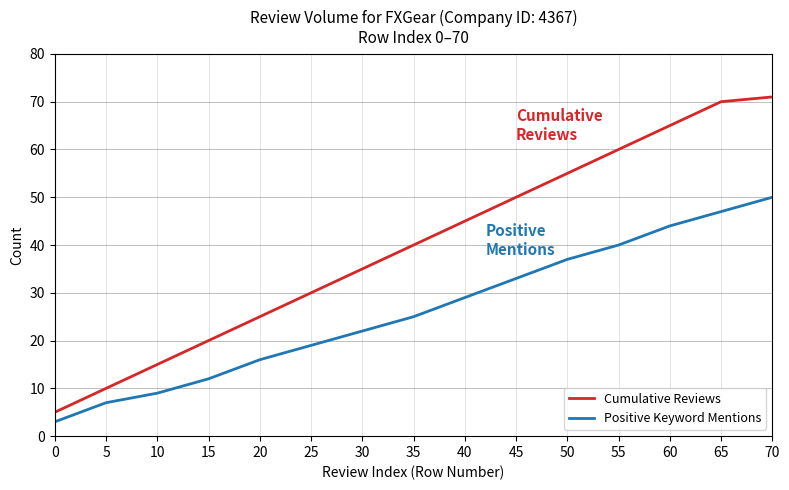

What is the sum of the Positive Keyword Mentions values at 35 and 30?

47